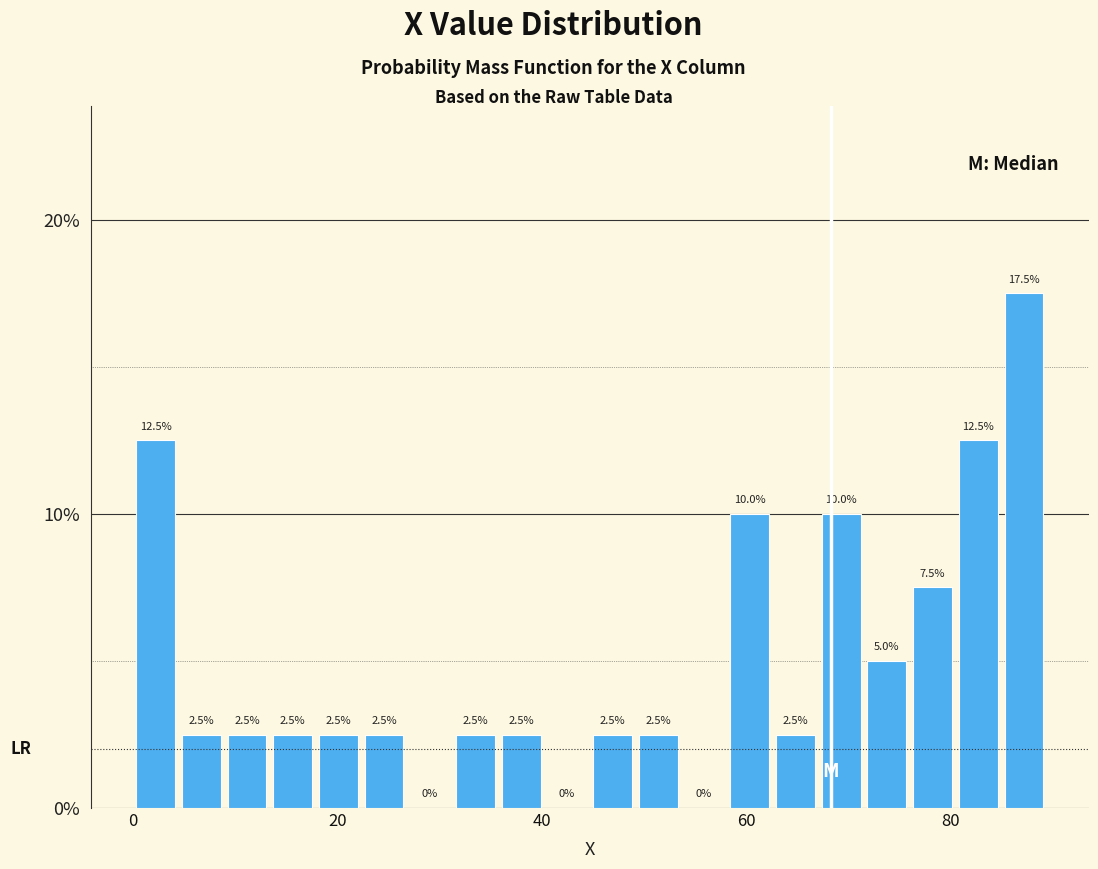

Around what value on the x-axis is the tallest bar? Give the approximate position of its centre, as read against the axis.

88